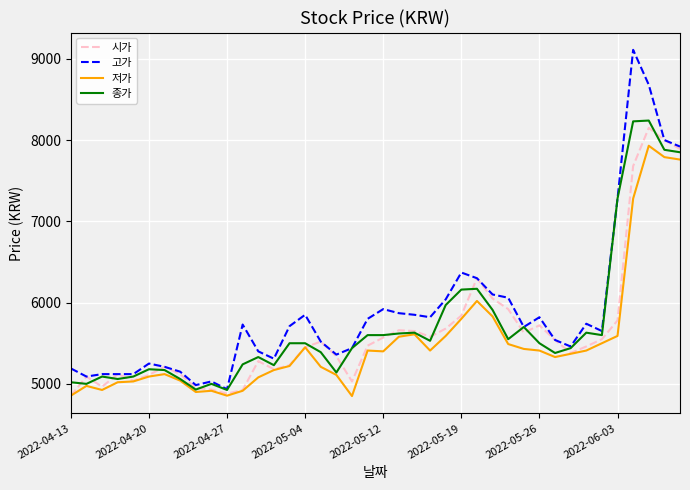

True or false: 시가 and 종가 cross at least once.

True